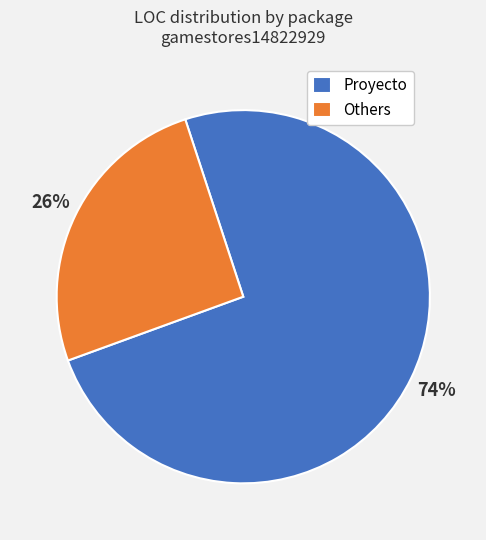

Which has a higher value, Proyecto or Others?

Proyecto